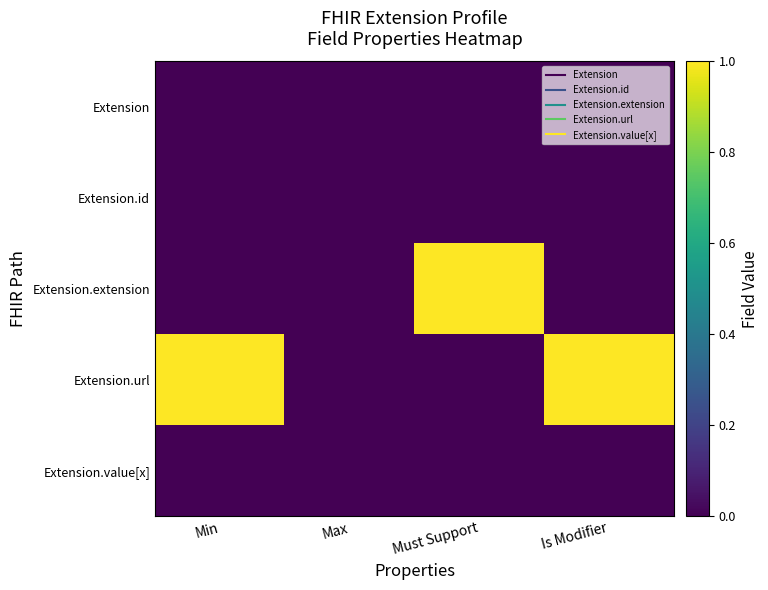

Reading right to left, extract all data points from this chart.

Extension: Is Modifier=0	Must Support=0	Max=0	Min=0
Extension.id: Is Modifier=0	Must Support=0	Max=0	Min=0
Extension.extension: Is Modifier=0	Must Support=1	Max=0	Min=0
Extension.url: Is Modifier=1	Must Support=0	Max=0	Min=1
Extension.value[x]: Is Modifier=0	Must Support=0	Max=0	Min=0